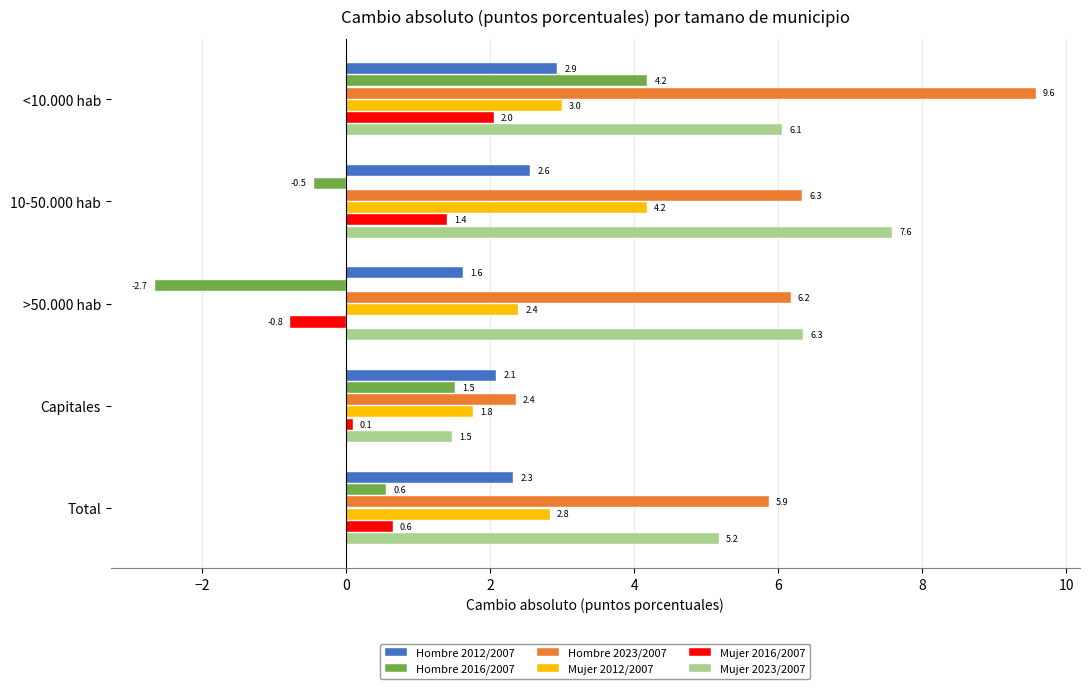

True or false: Mujer 2023/2007 has a value of 5.2 at Total.

True